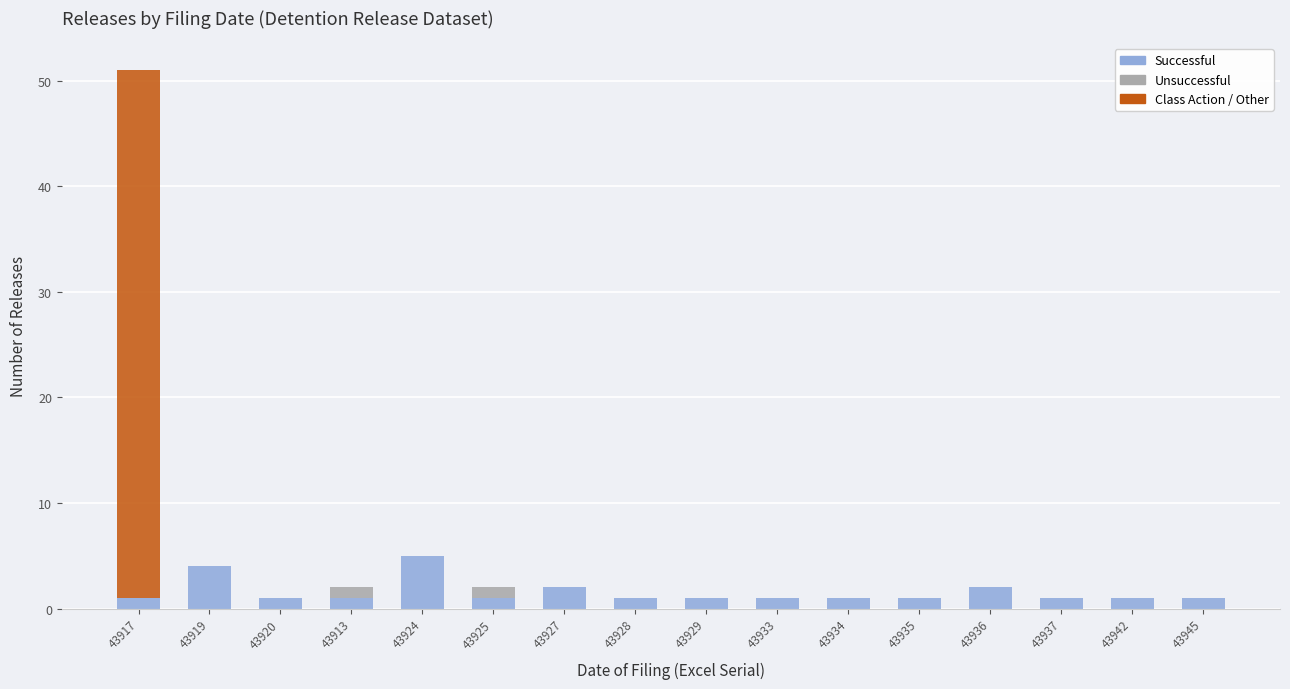

At which category is the sum across all series the highest?

43917